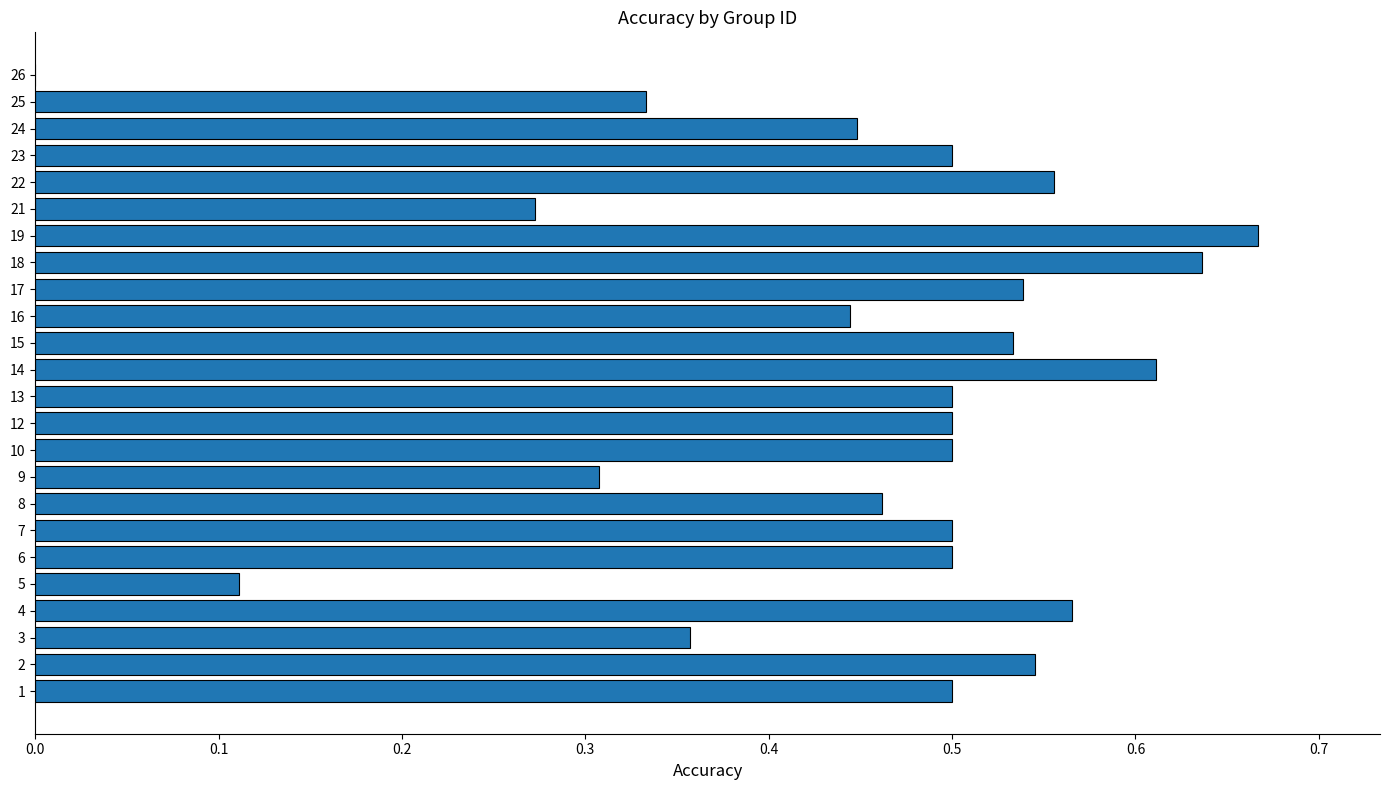

True or false: the data shows 0.5 at 10.

True